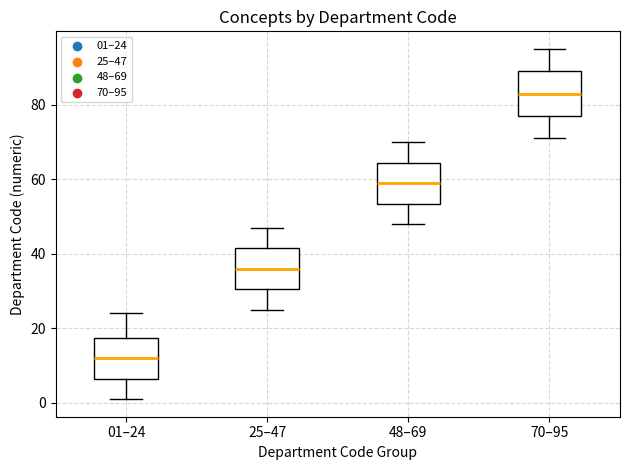

Reading left to right, read every box against the y-axis: the position of its median line, the range the box covers, and the ends of its whiskers. The values are not printed on the chart, so give them approximately, as read against the axis.

01–24: median 12, box 6 to 18, whiskers 2 to 24
25–47: median 36, box 30 to 42, whiskers 26 to 48
48–69: median 60, box 54 to 64, whiskers 48 to 70
70–95: median 84, box 78 to 90, whiskers 72 to 96